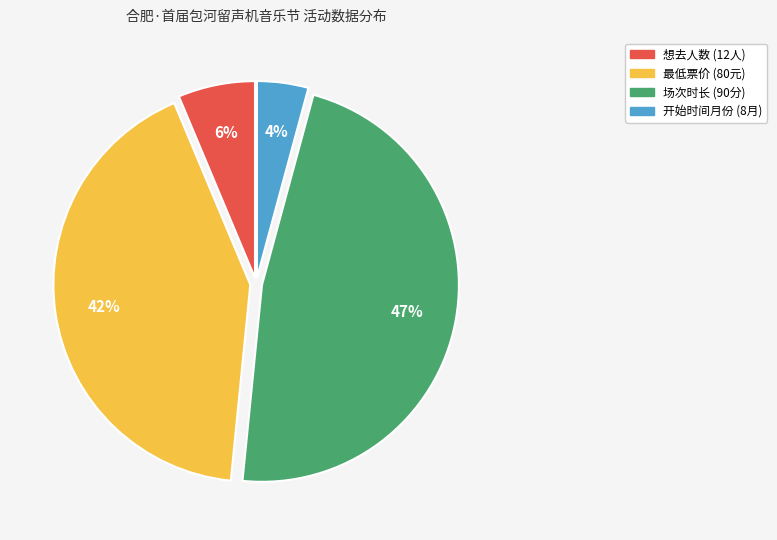

Count the number of slices in the pie.

4